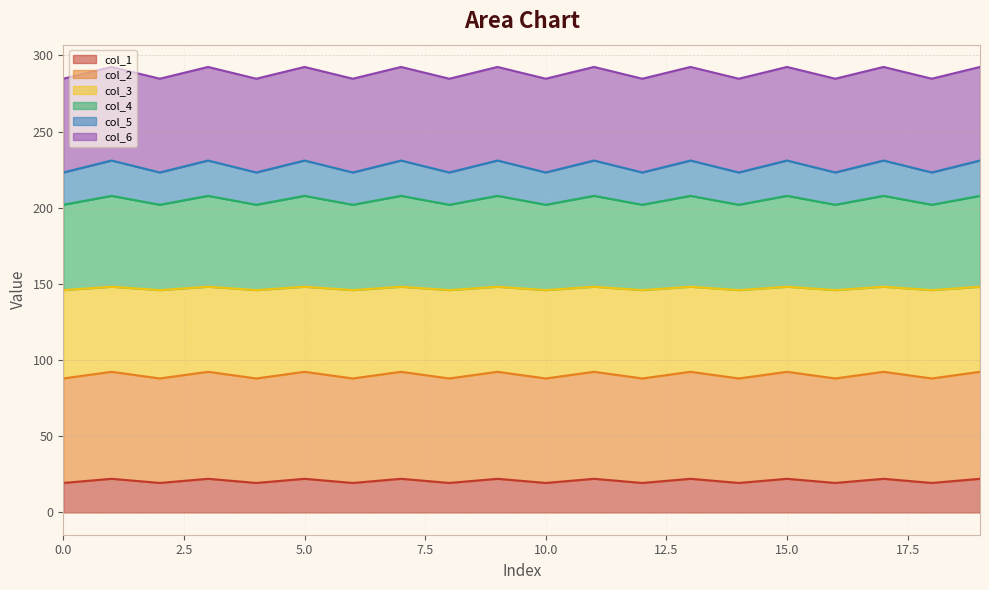

How many lines are shown in the chart?

6